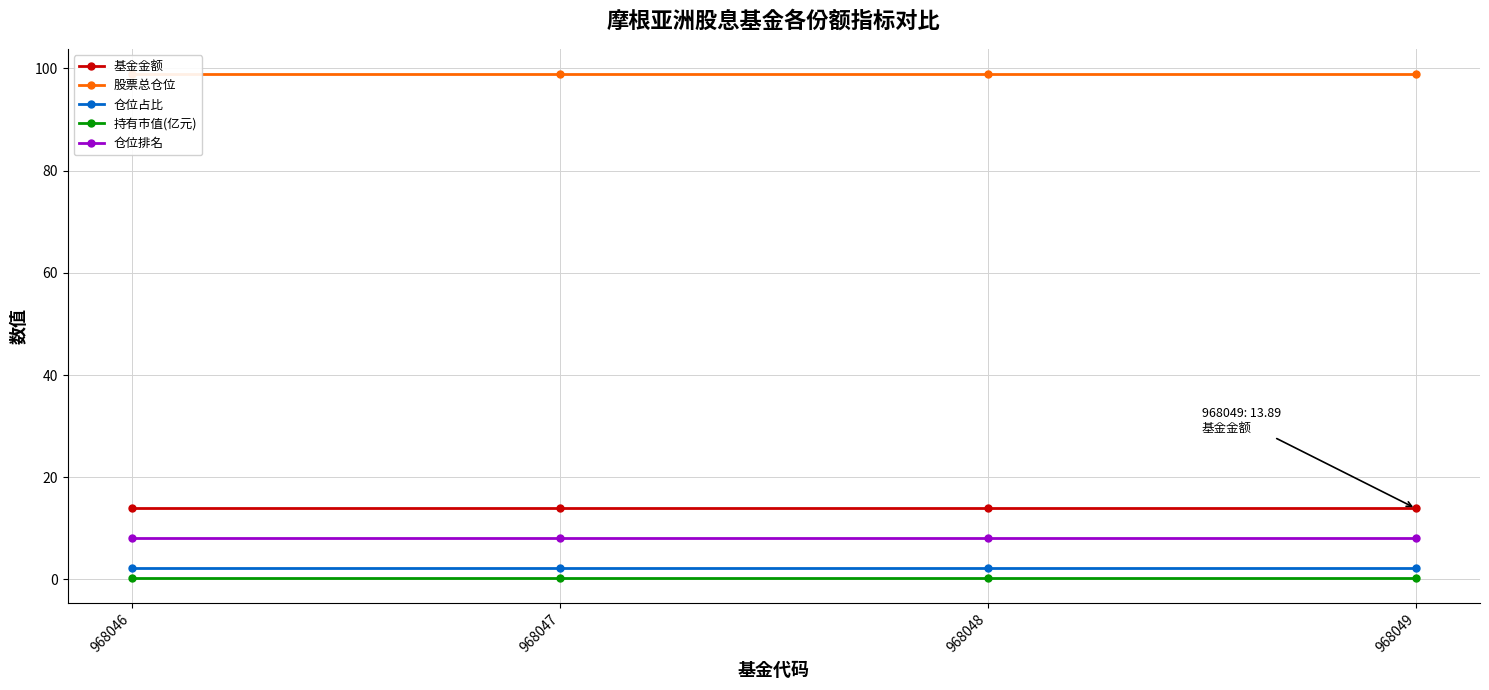

What is the sum of the 仓位排名 values at 968049 and 968046?

16.0